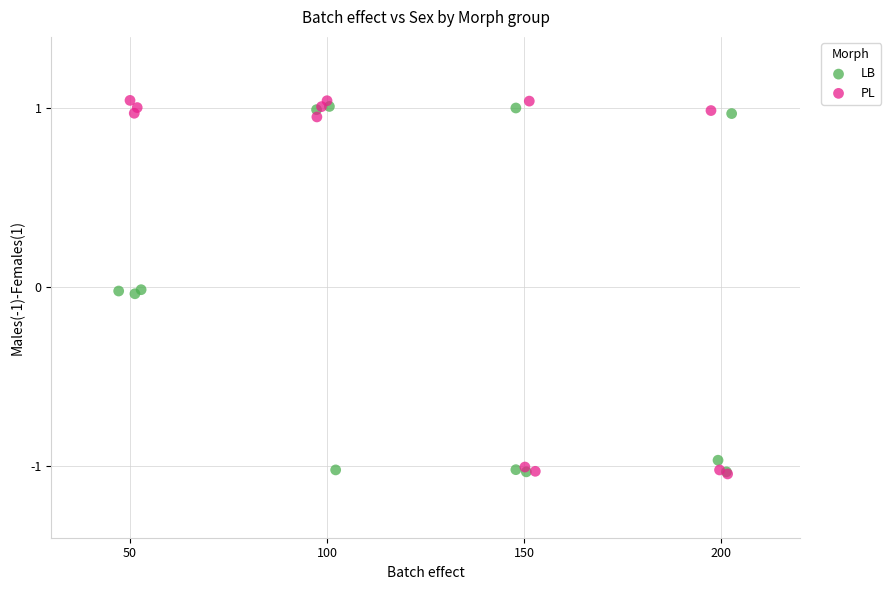

Which series has the largest Y range (max minus min)?

PL